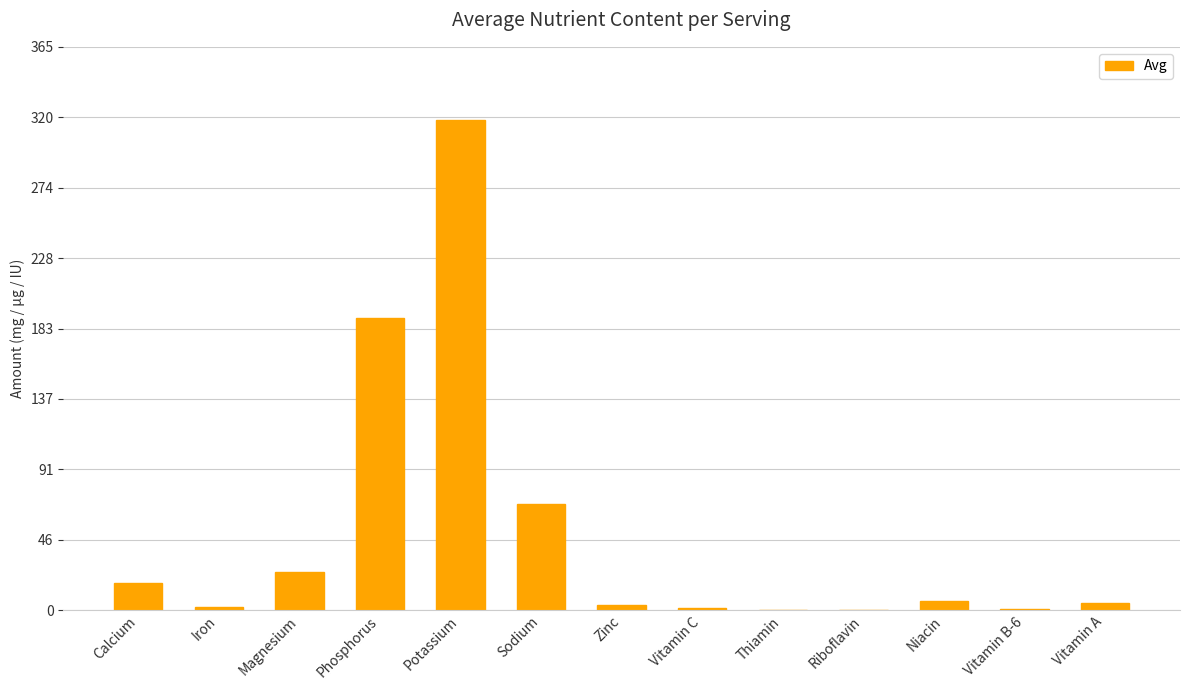

Between Phosphorus and Iron, which is larger?

Phosphorus